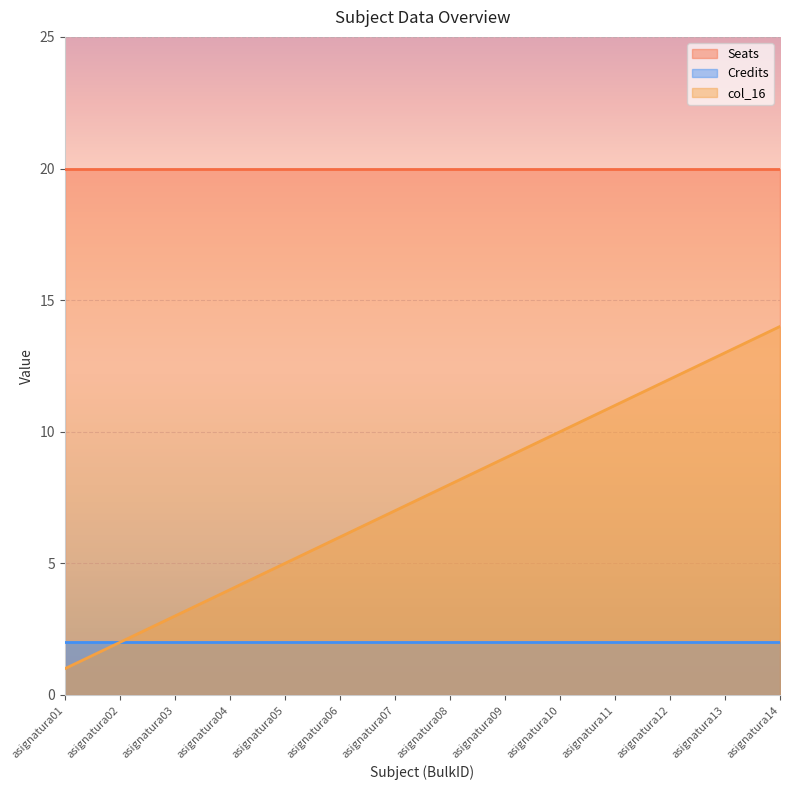

Does the chart display data point markers on the line(s)?

No